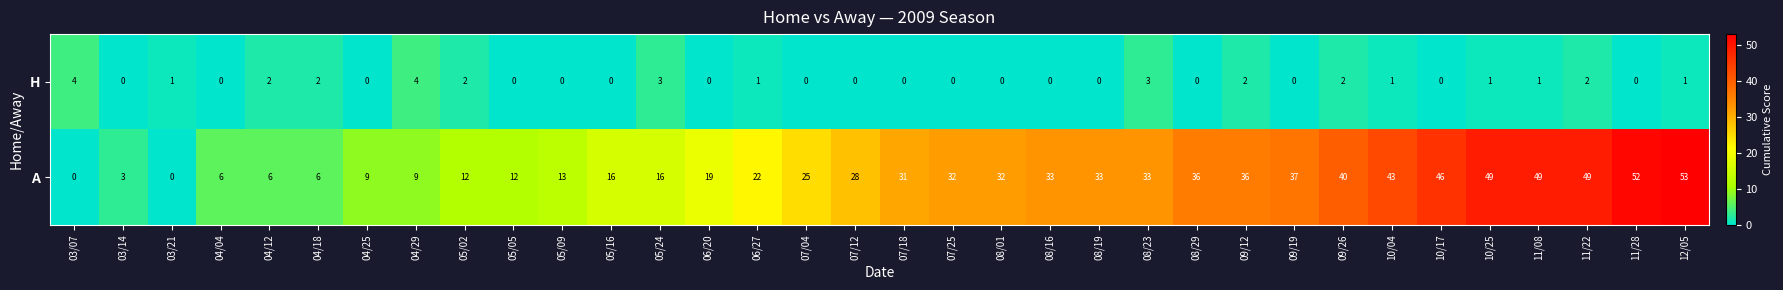

What value does the A series have at 04/04, to the nearest 10?

10